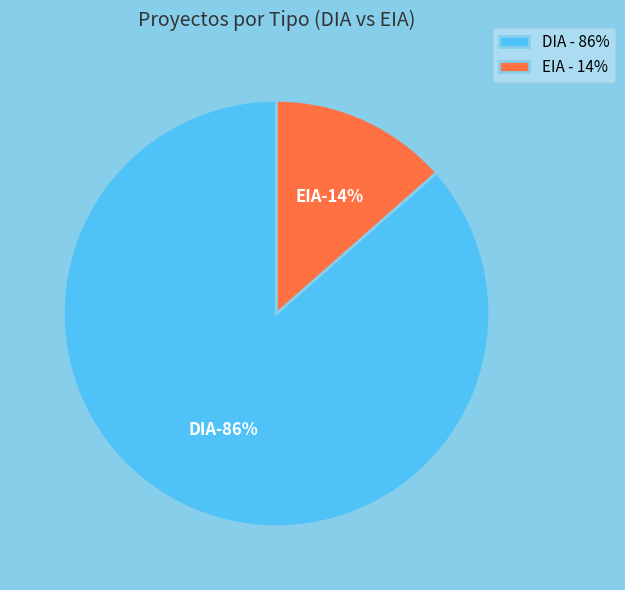

Is the sum of DIA and EIA greater than half?

Yes